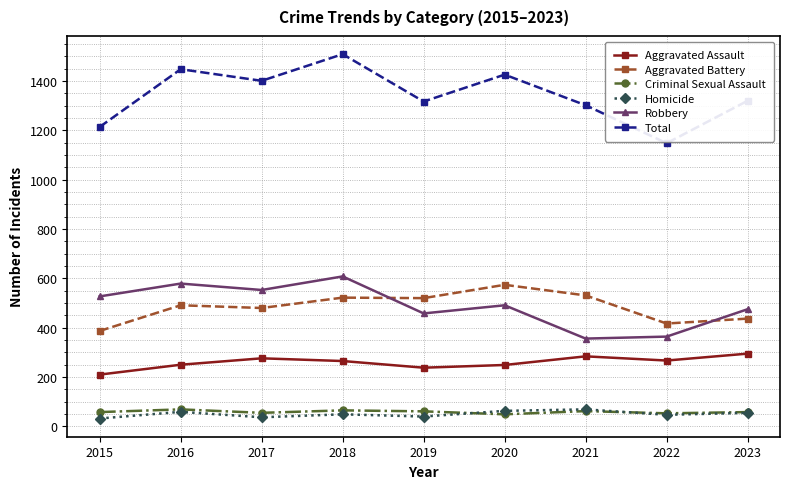

True or false: Total and Homicide cross at least once.

False